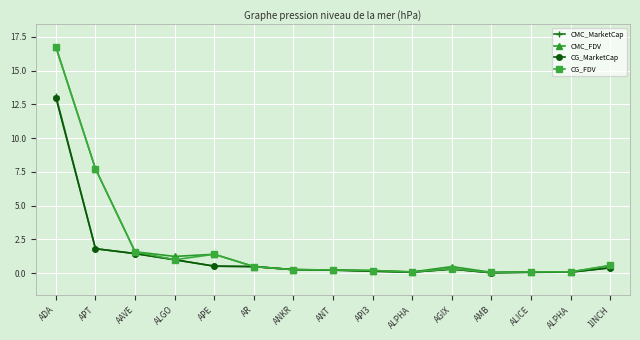

How many lines are shown in the chart?

4